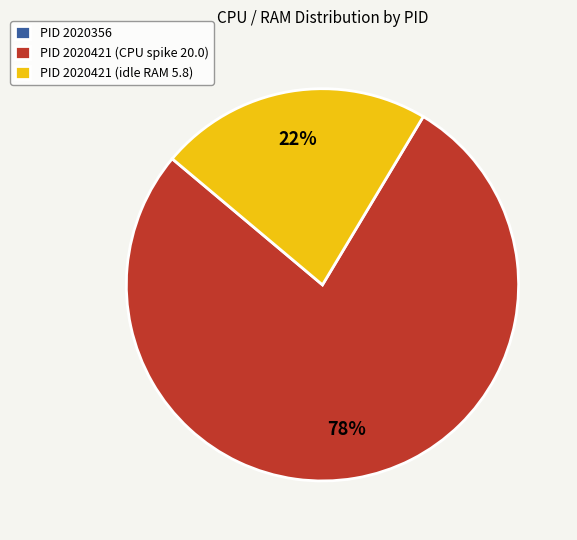

Between PID 2020421 (idle RAM 5.8) and PID 2020421 (CPU spike 20.0), which is larger?

PID 2020421 (CPU spike 20.0)